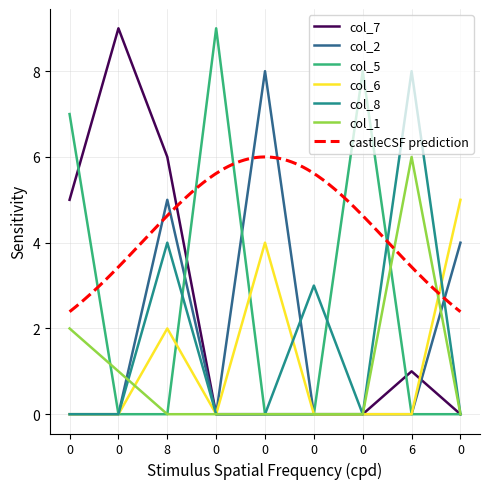

At how many categories does at least one series exceed 8?

2